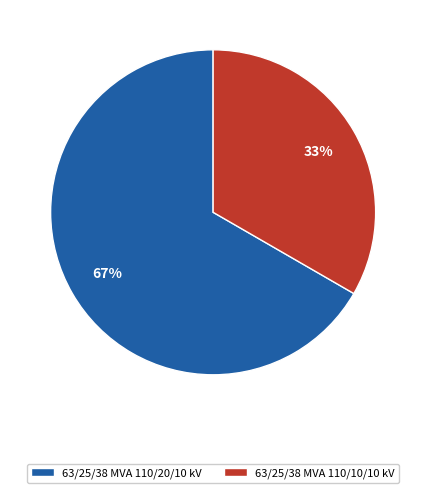

Count the number of slices in the pie.

2